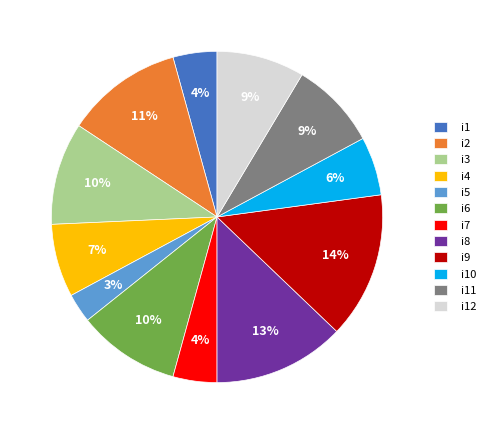

Is there a majority slice in this chart?

No